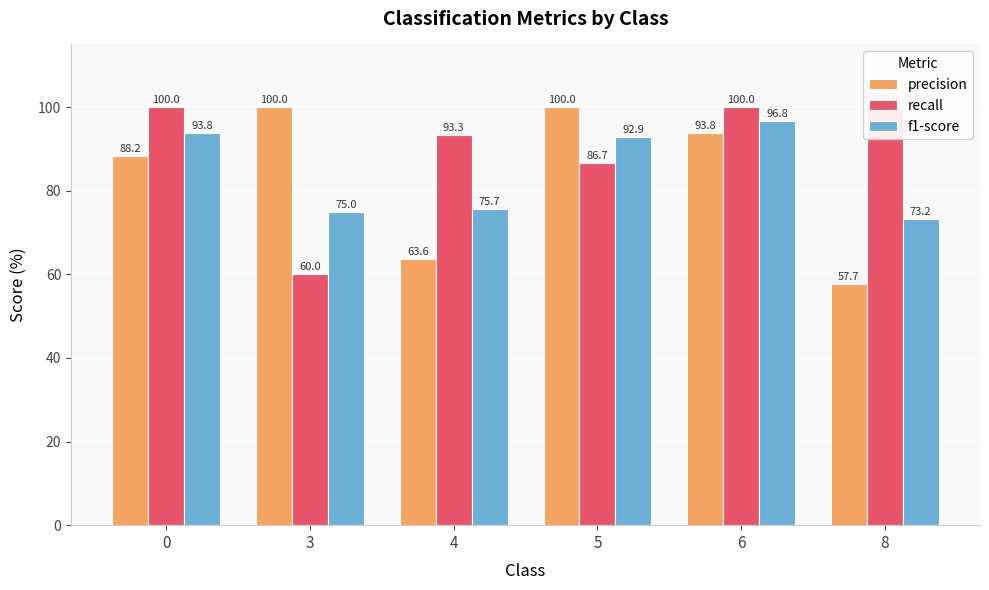

What is the value of the f1-score bar at the 5th from the left?

96.8